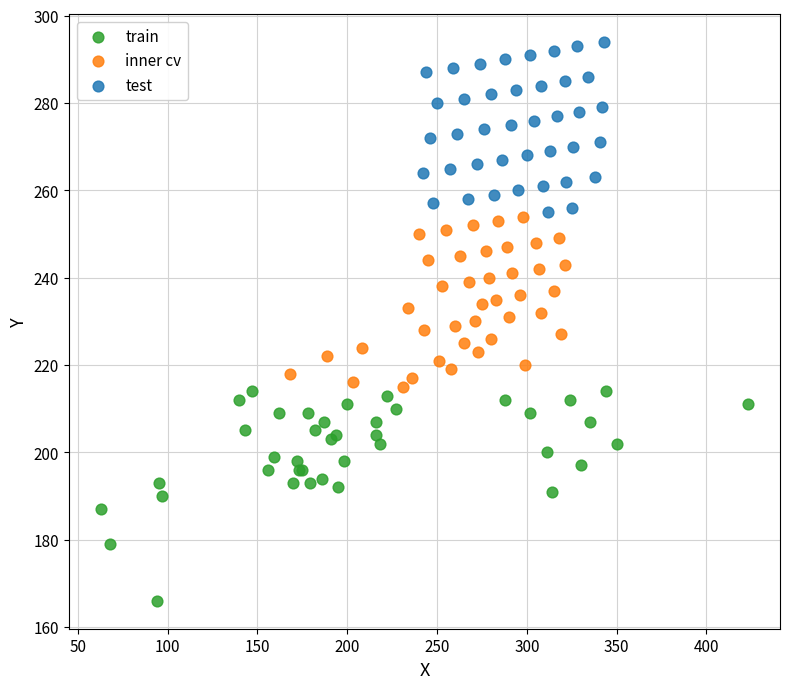

Which series reaches the minimum Y coordinate?

train